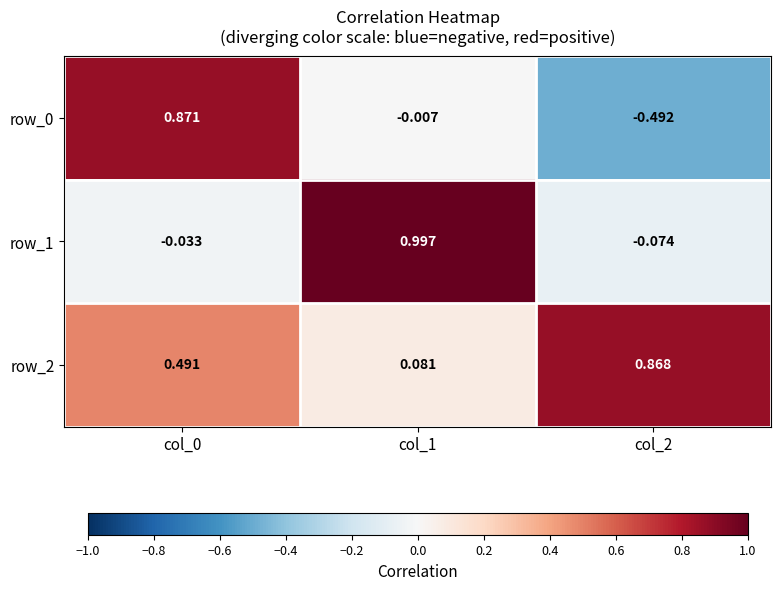

Is the value of row_0 at col_2 greater than the value of row_2 at col_0?

No